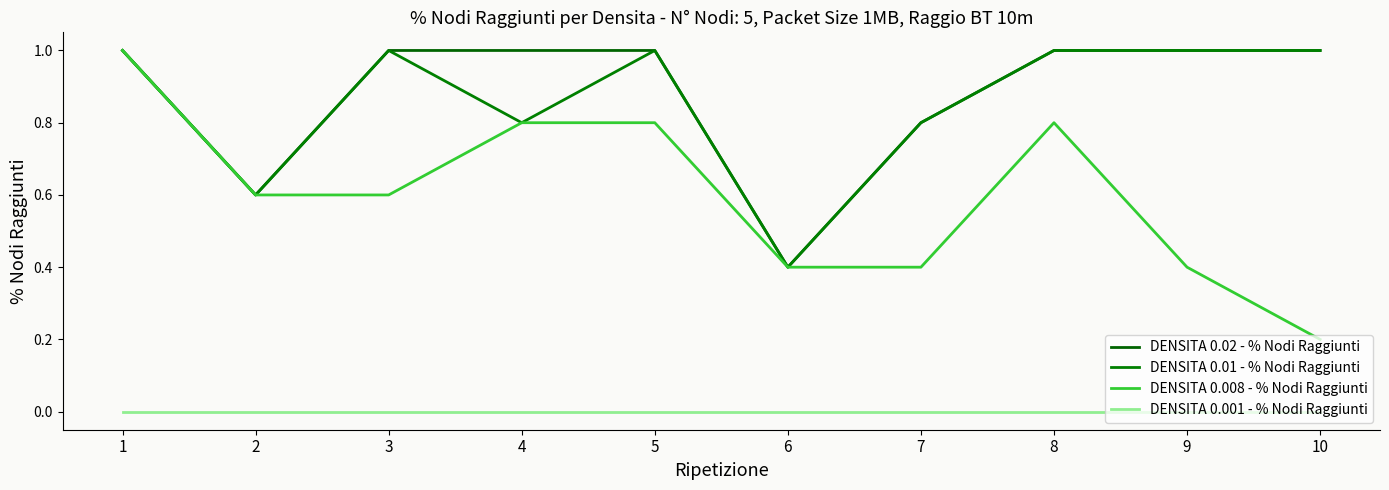

Where is the first local maximum for DENSITA 0.008 - % Nodi Raggiunti?

8